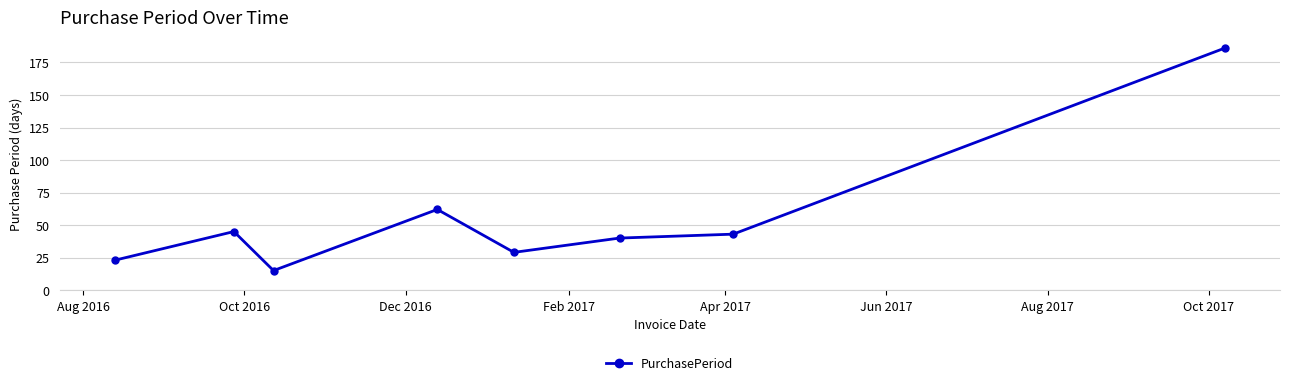

What is the greatest value displayed?

186